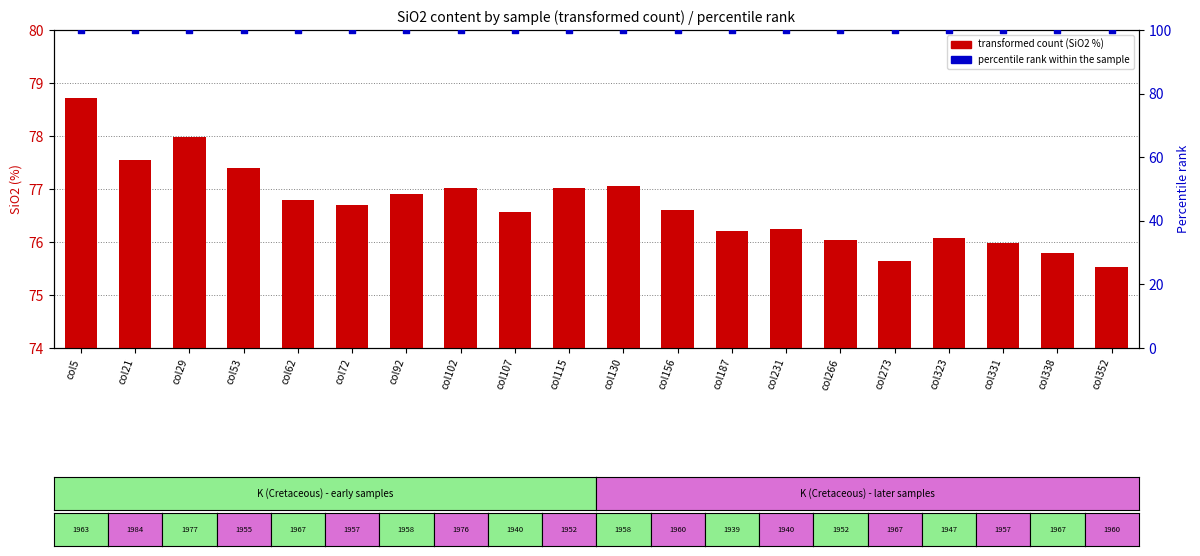

Which series has the largest total across all categories?

percentile rank within the sample